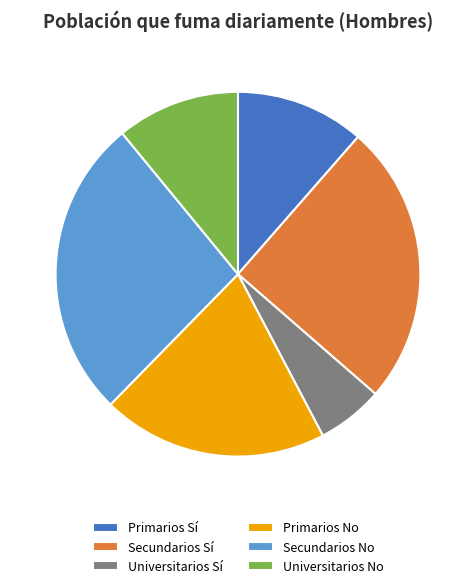

Does Universitarios Sí account for over 50% of the chart?

No